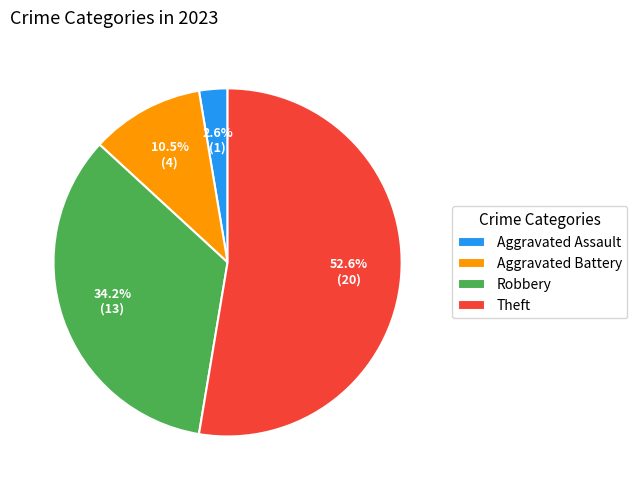

Which slice is the largest?

Theft